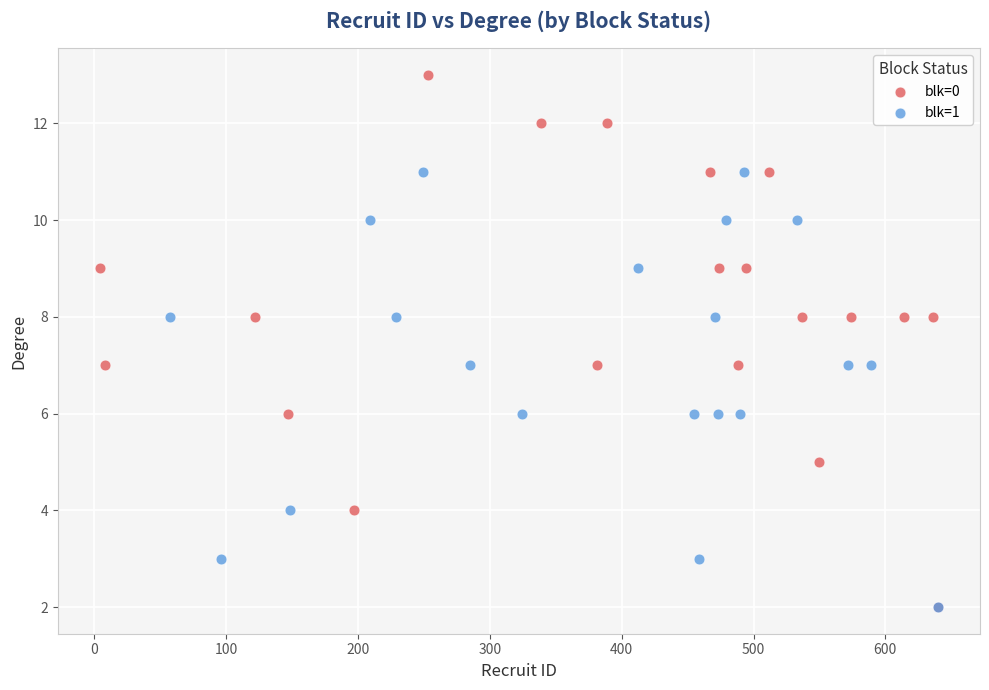

Which series reaches the maximum Y coordinate?

blk=0